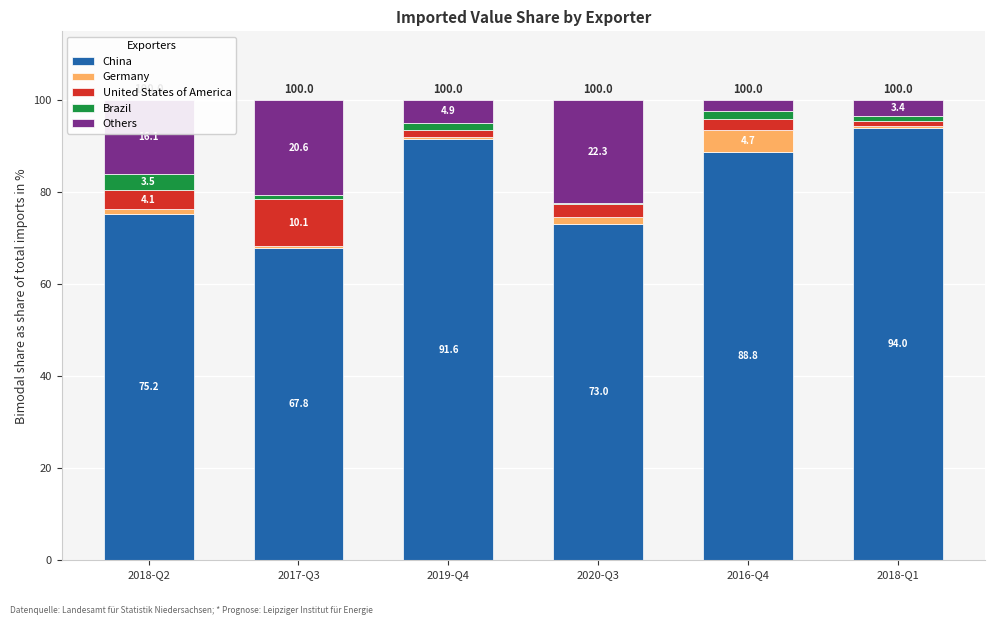

The value of China at 2020-Q3 is 73.0. True or false?

True